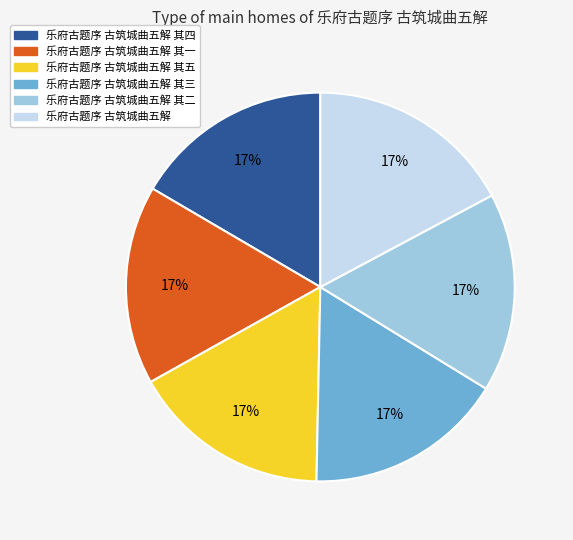

Does any single category account for the majority?

No